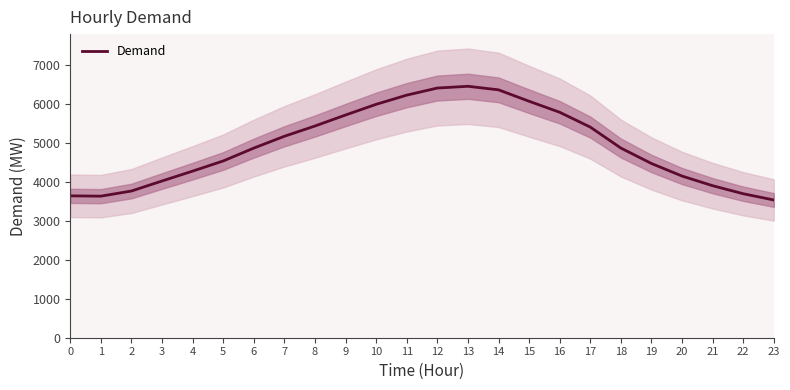

What is the difference between the values at 13 and 9?

736